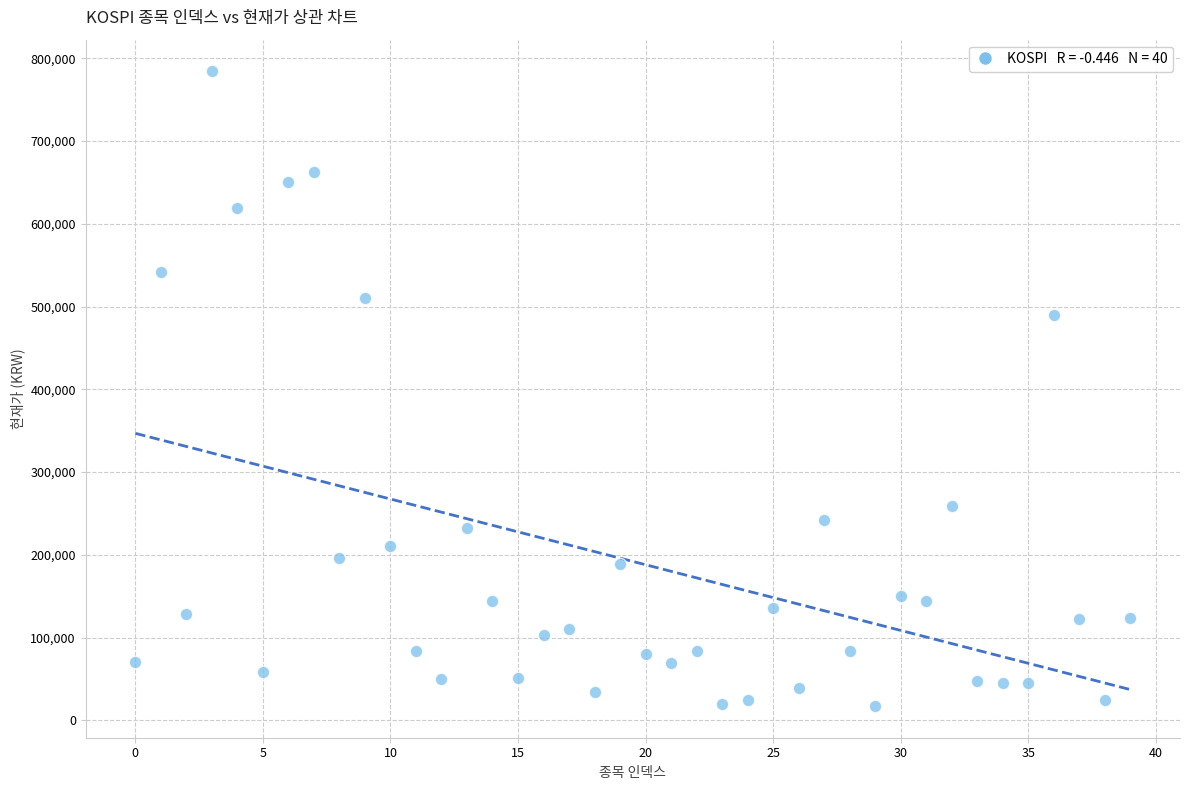

What is the range of Y values (max minus min)?

766520